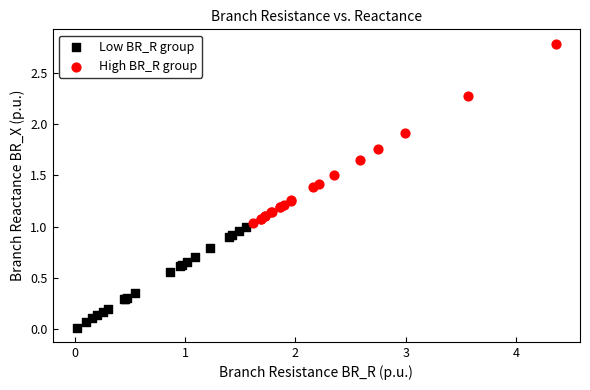

Which series contains the lowest Y value?

Low BR_R group